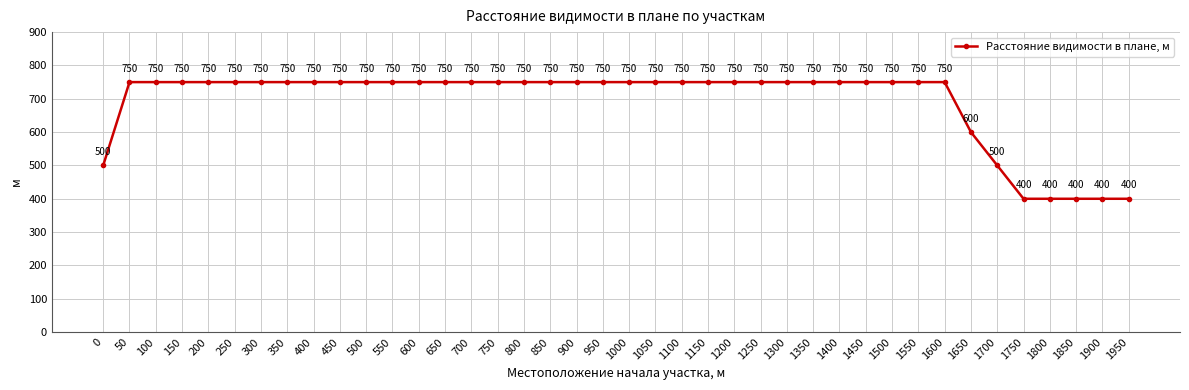

What is the difference between the maximum and minimum values?

350